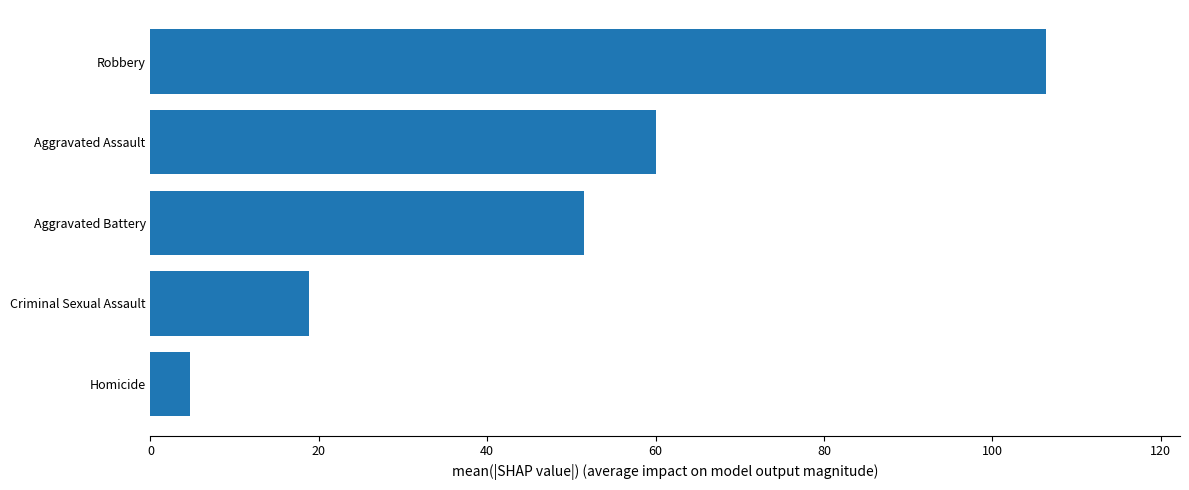

What is the change in value from Criminal Sexual Assault to Aggravated Assault?

+41.2